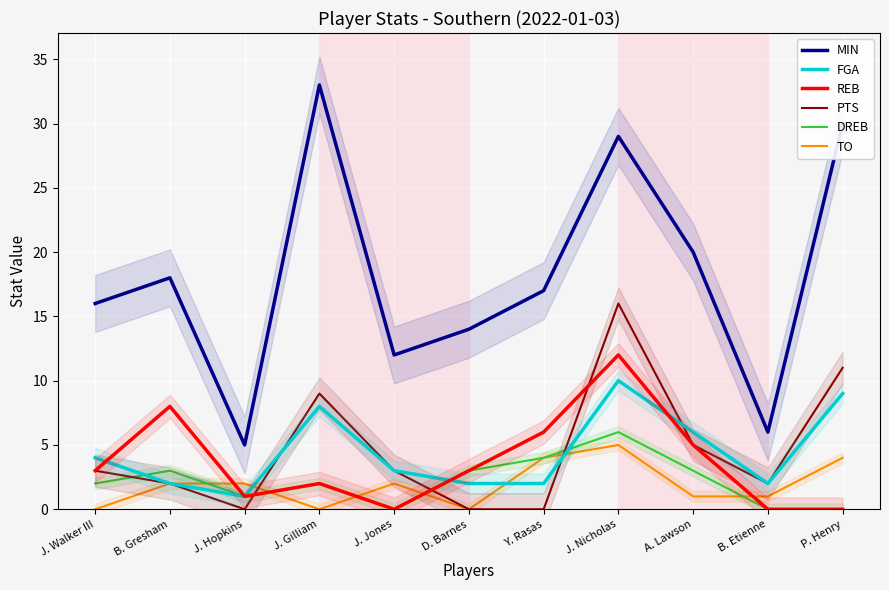

Which label corresponds to the largest value in the chart?

J. Gilliam